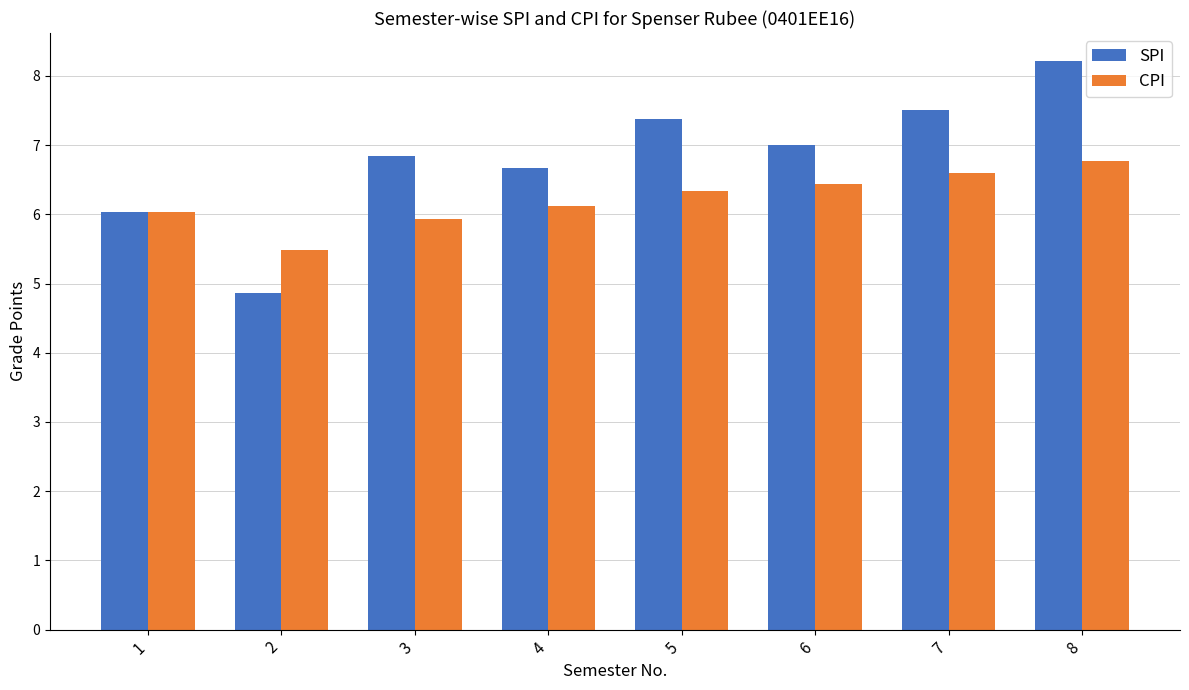

Rank the series by their average value, from lowest to highest.

CPI, SPI